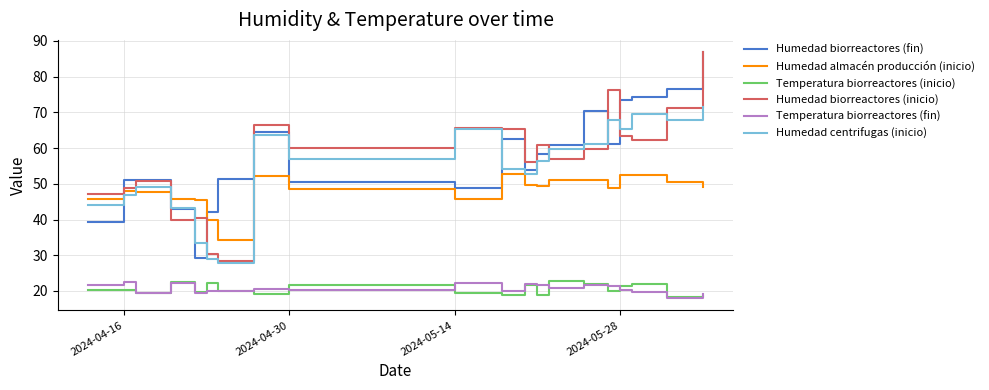

What is the greatest value displayed?

86.8